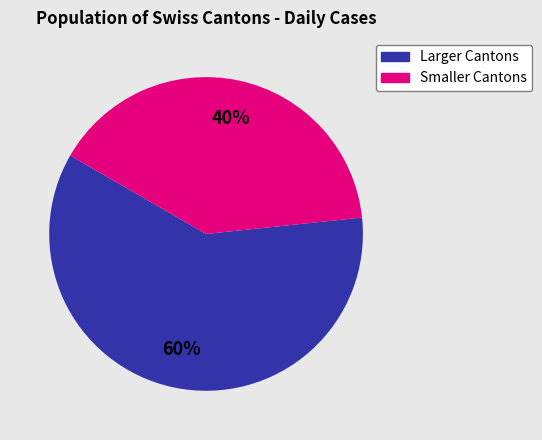

Does any single category account for the majority?

Yes